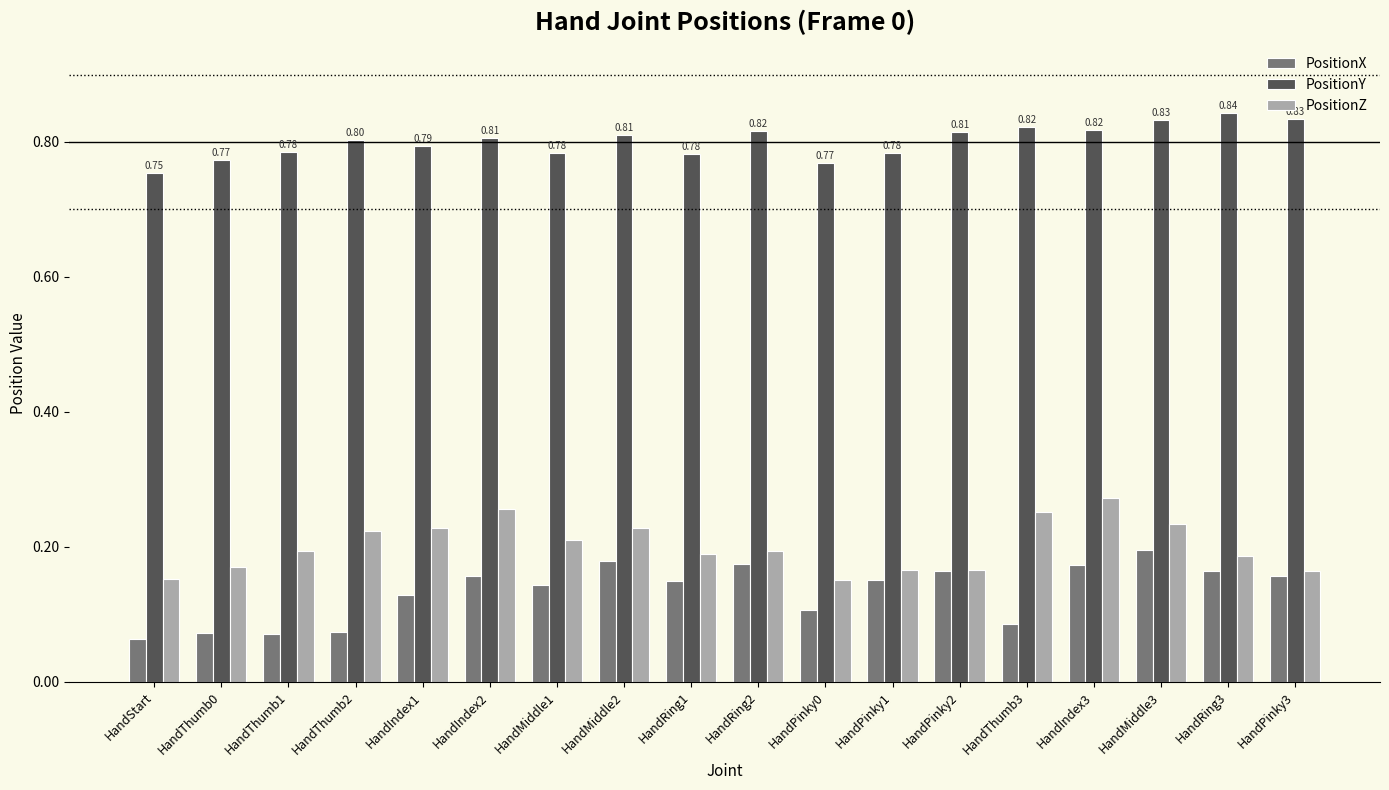

What is the spread (max minus min) of values at HandThumb2?

0.7